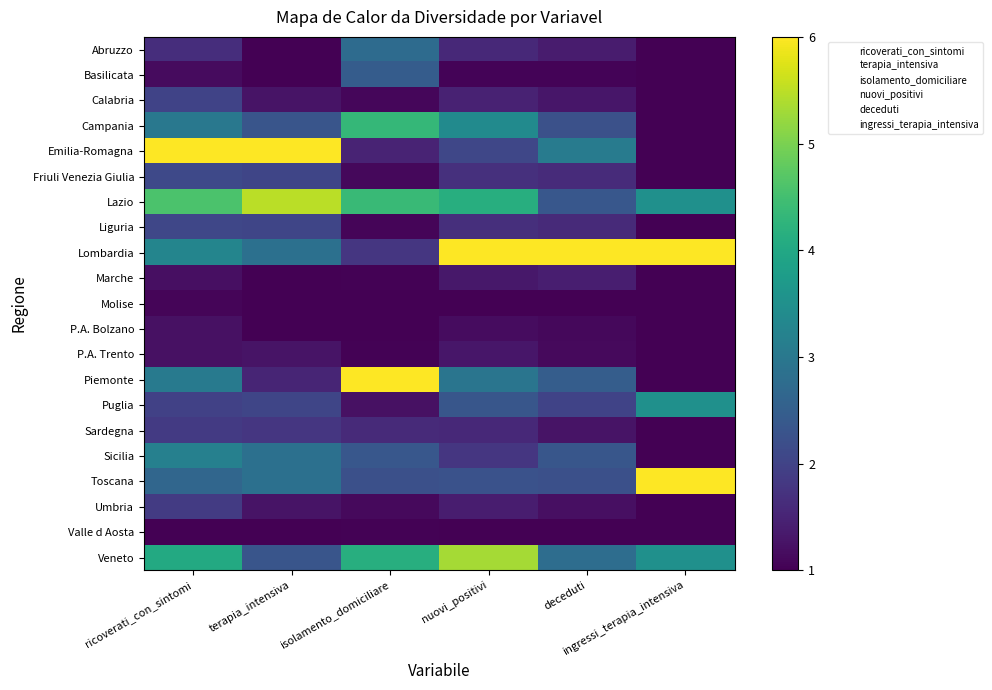

How many data points does each series have?

6